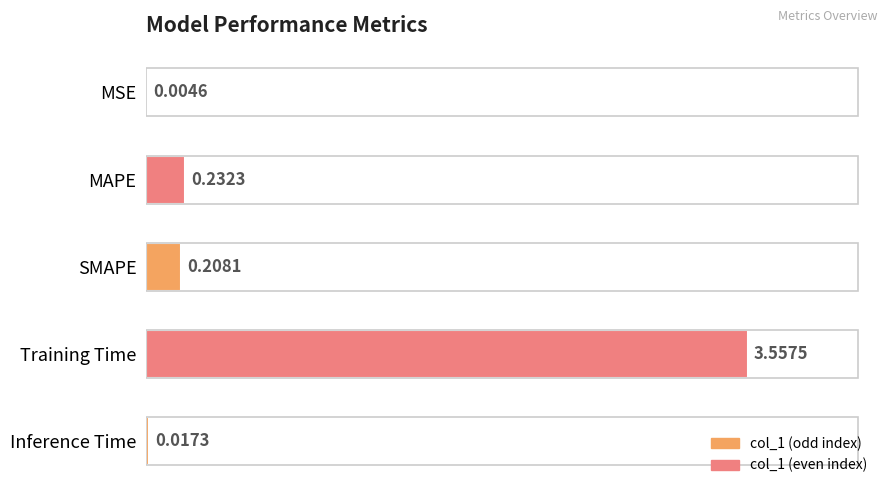

At which category does the chart reach its peak across all series?

Training Time